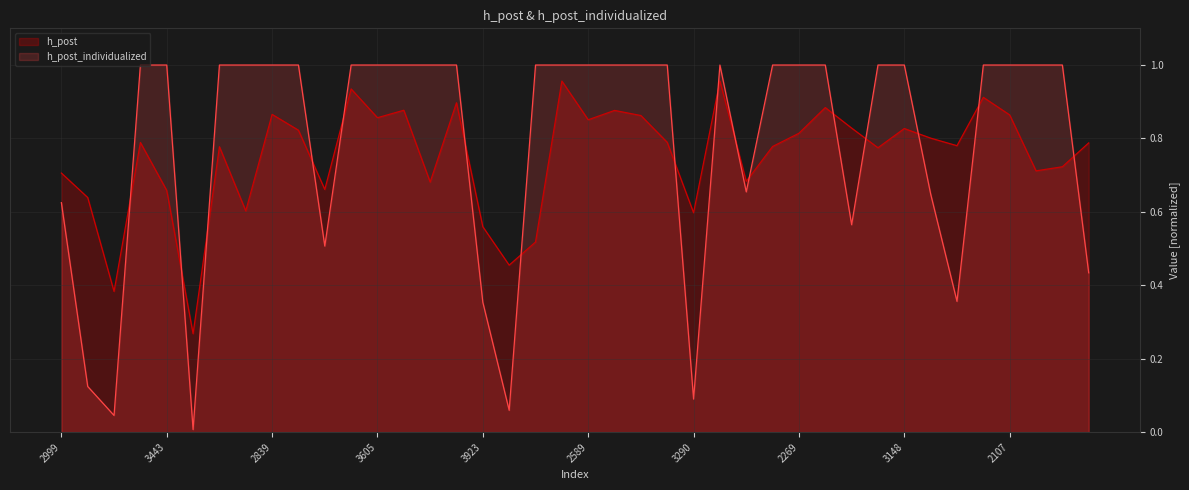

Rank the series by their maximum value, from highest to lowest.

h_post_individualized, h_post